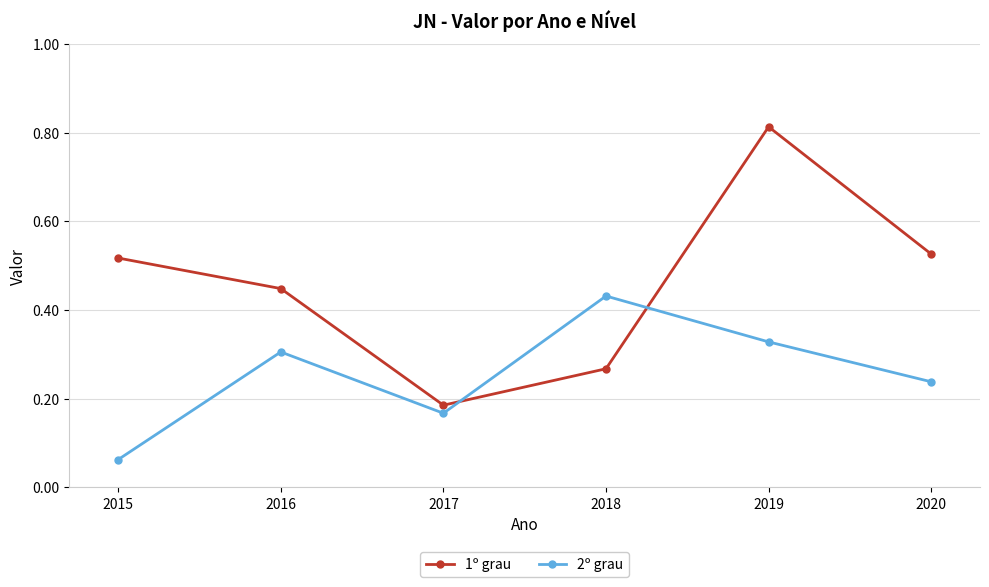

How many interior local valleys does the 2º grau series have?

1